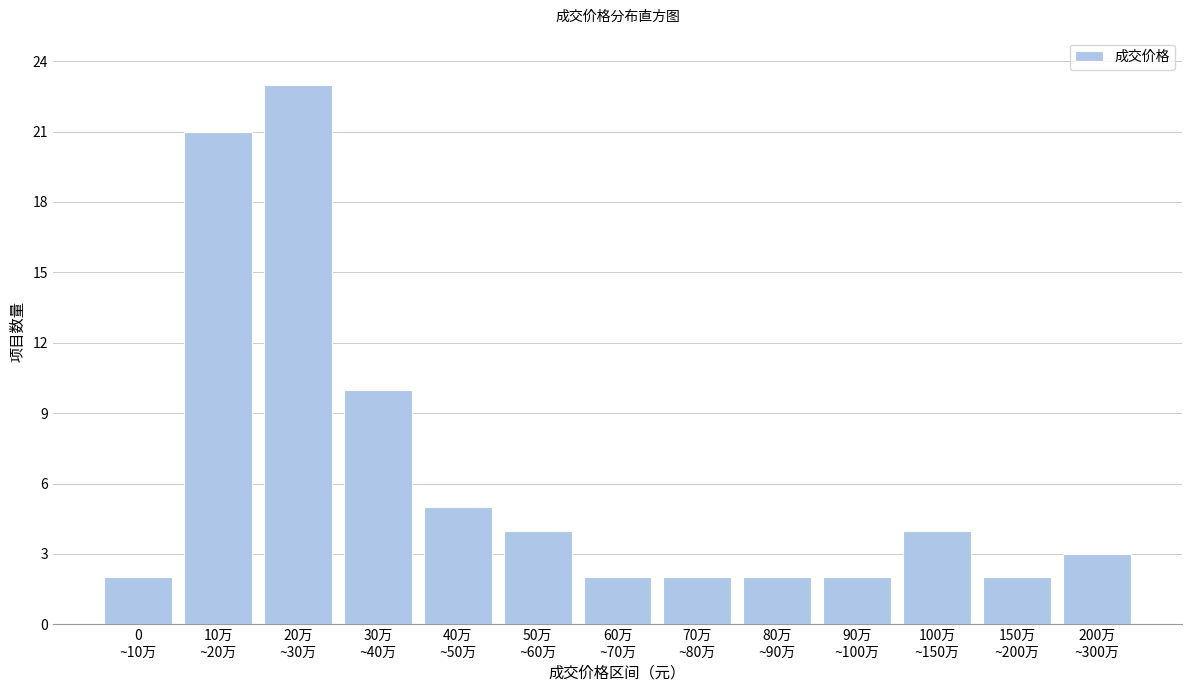

Reading right to left, what are all the values shown in this chart?

3	2	4	2	2	2	2	4	5	10	23	21	2